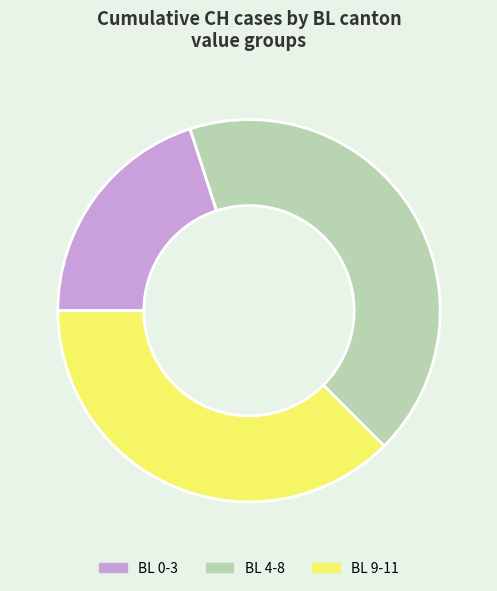

What is the ratio of the value at BL 0-3 to the value at BL 4-8?

0.5